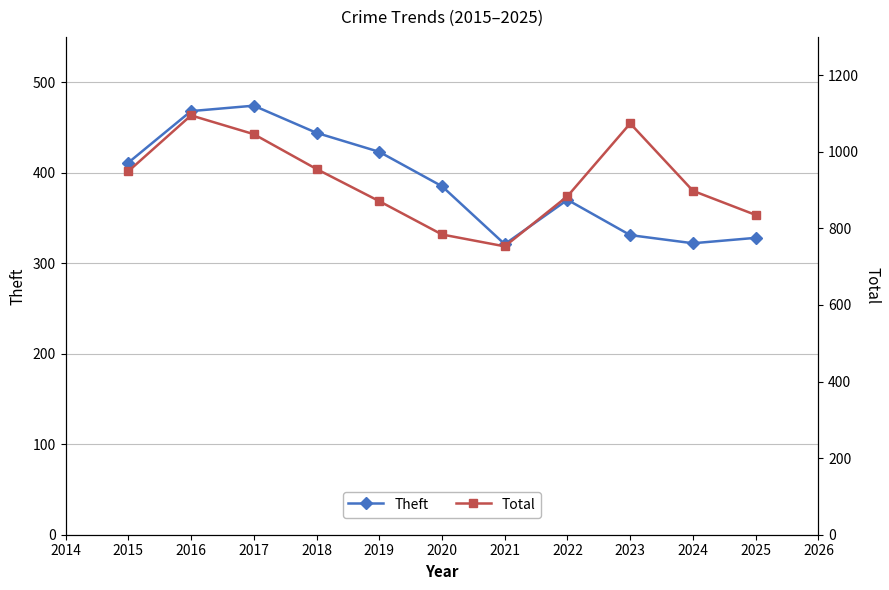

List the series in order of their peak value, lowest first.

Theft, Total